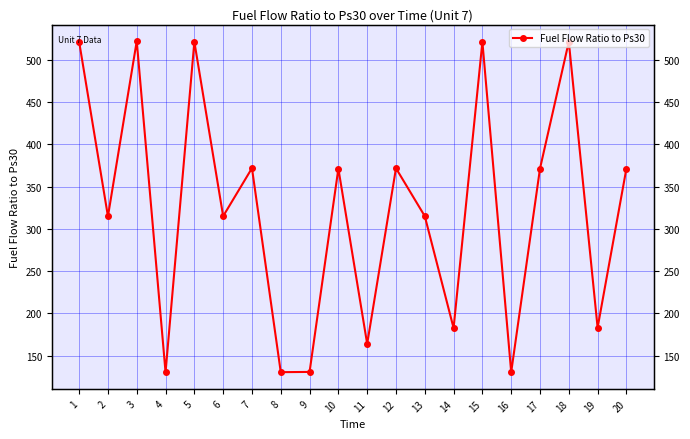

Where is the first local minimum?

2